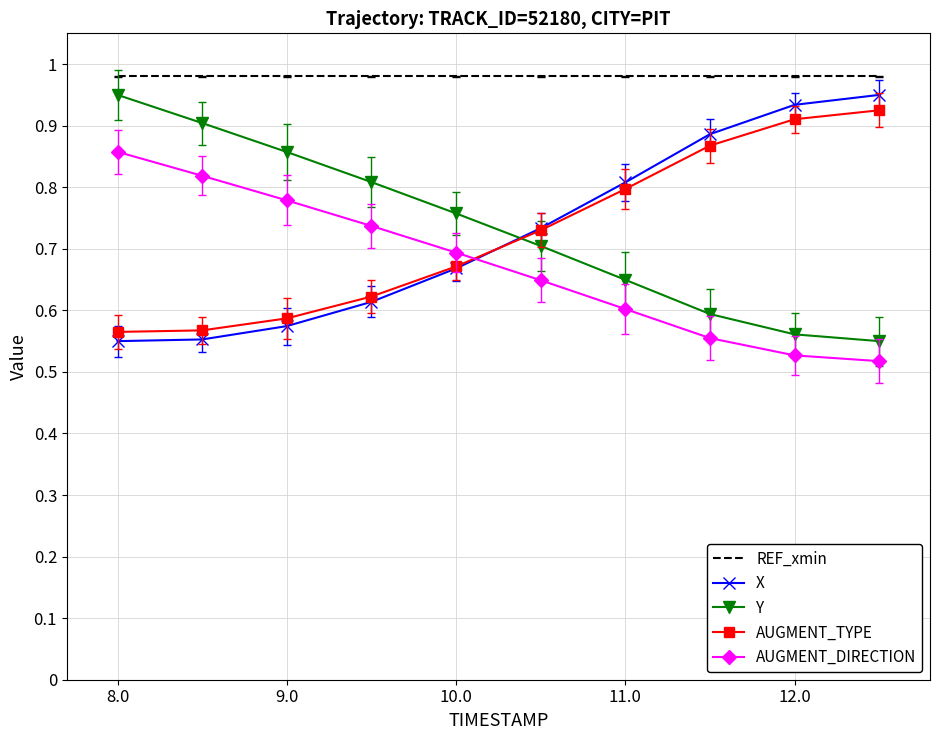

Which series has the largest total across all categories?

REF_xmin